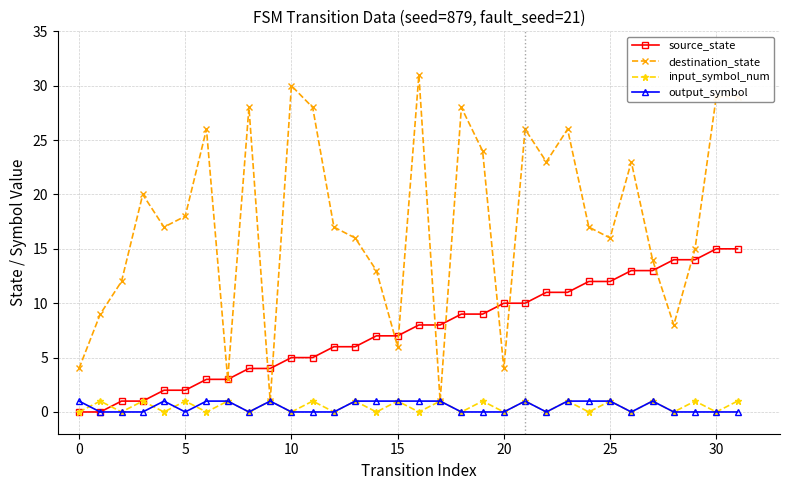

Which series has the largest range (max minus min)?

destination_state